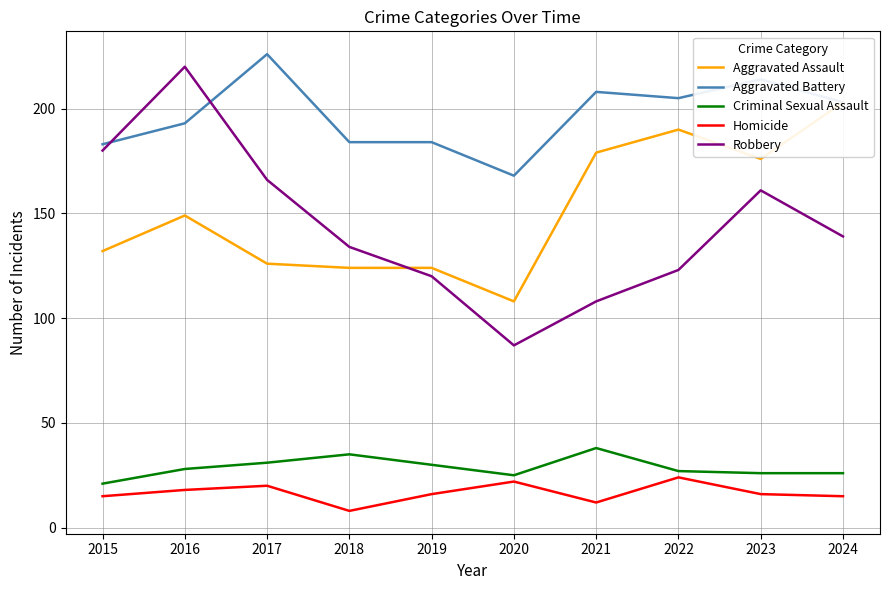

What is the difference between the highest and lowest values at 2016?

202